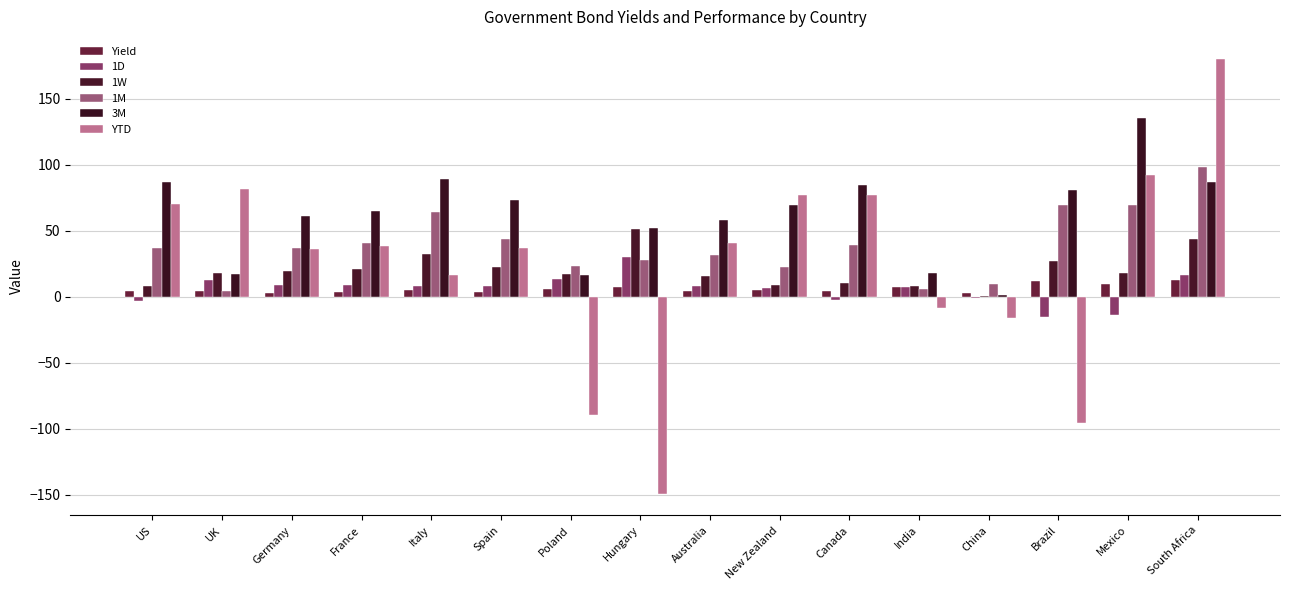

Is the value of 1D at South Africa greater than the value of 1W at South Africa?

No